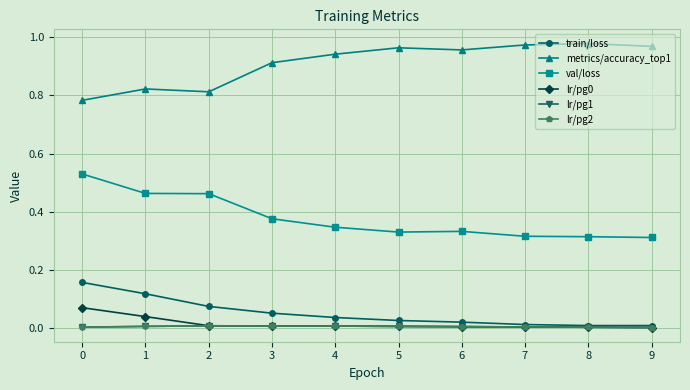

Which category has the highest value in the lr/pg2 series?

2